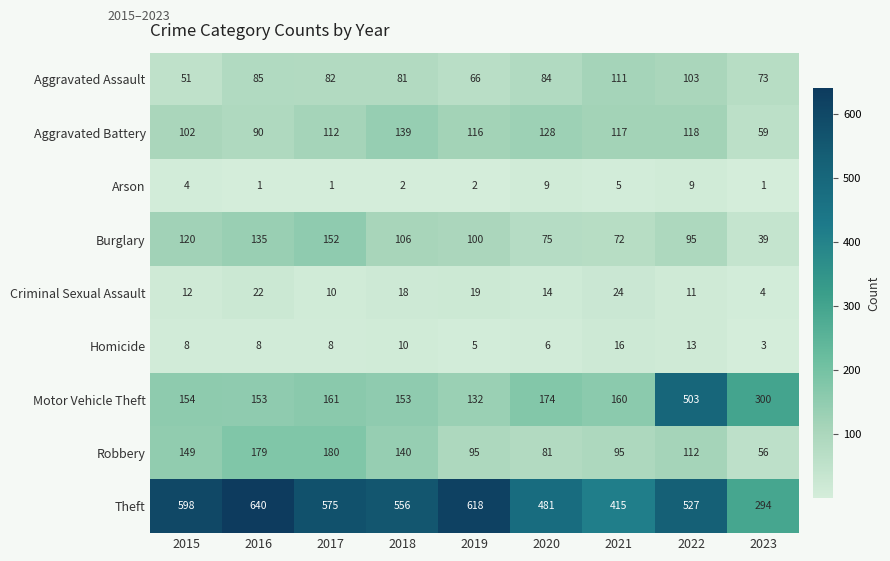

At which category does the chart reach its peak across all series?

2016